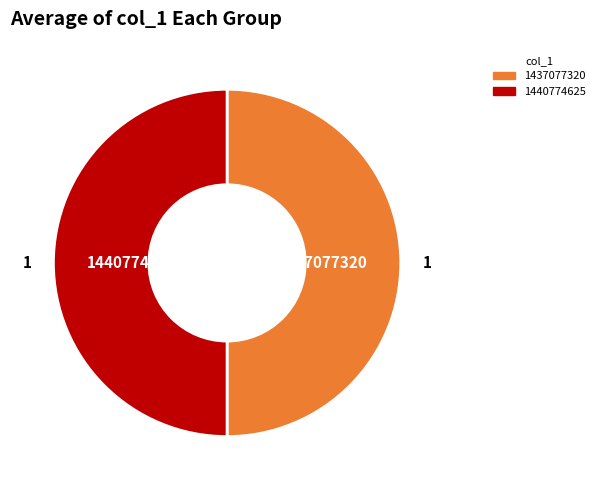

Approximately how many times larger is the value at 1437077320 compared to 1440774625?

1.0